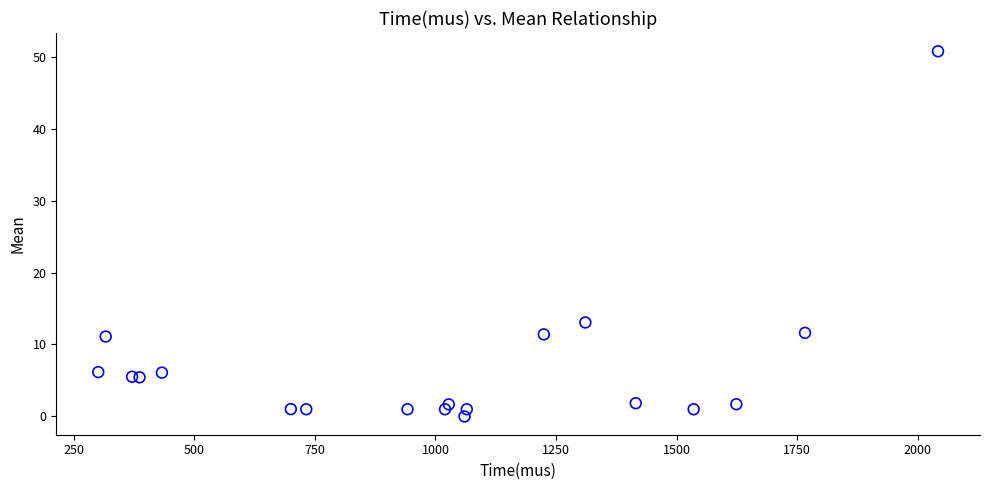

What Y value in the scatter plot is closest to 25?

13.1